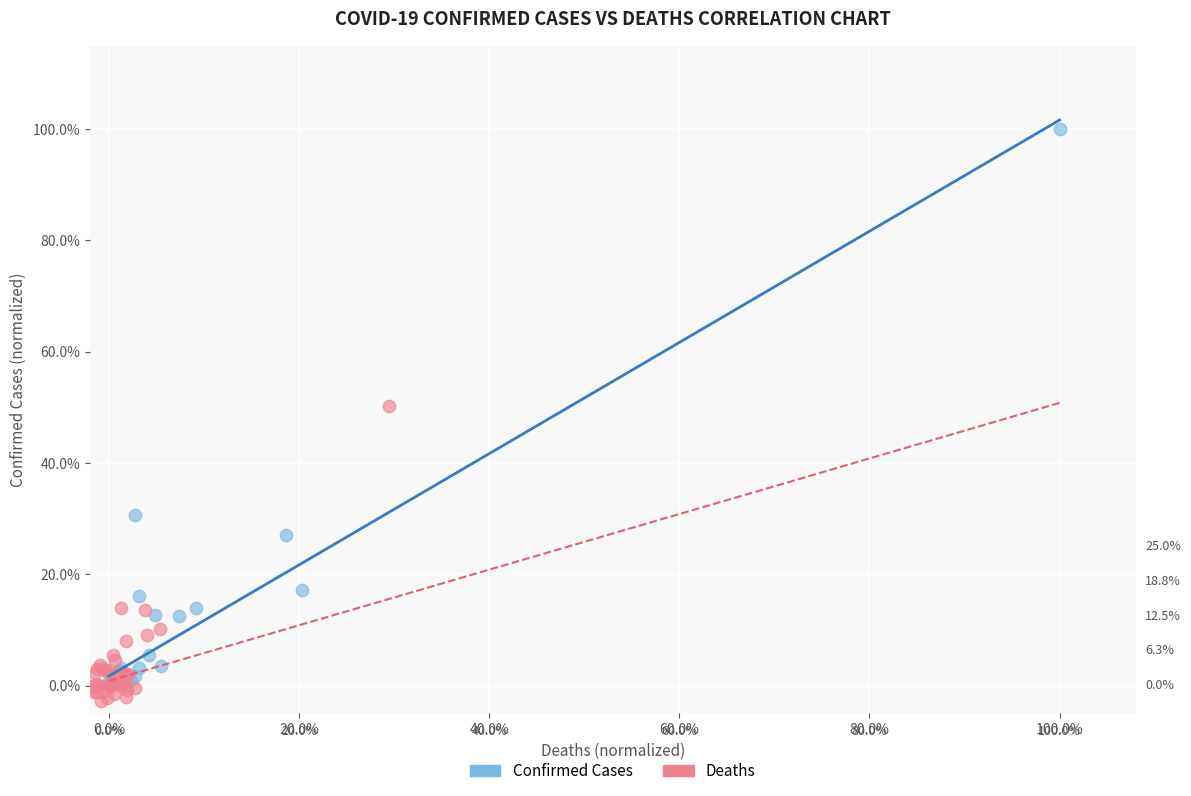

Which series contains the highest Y value?

Confirmed Cases